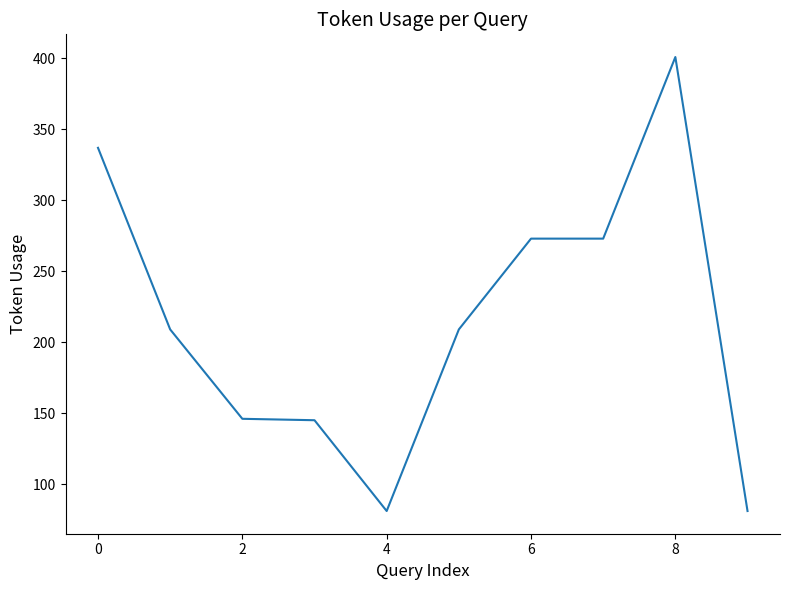

What is the minimum value shown in the chart?

81